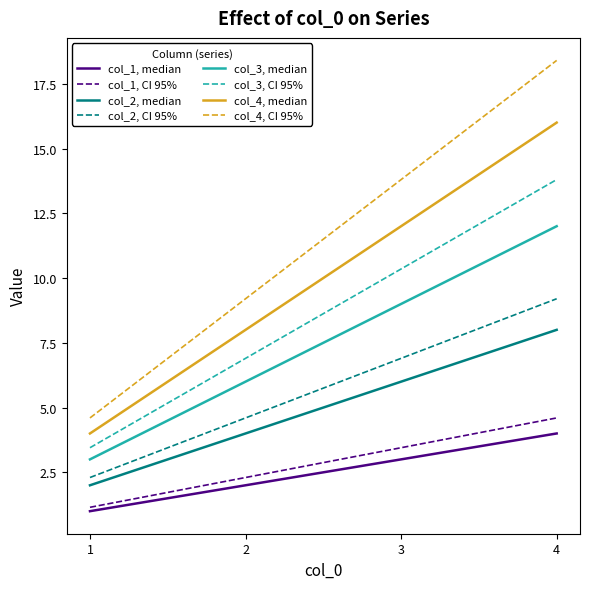

At 1, list the series in order from largest to smallest.

col_4, CI 95%, col_4, median, col_3, CI 95%, col_3, median, col_2, CI 95%, col_2, median, col_1, CI 95%, col_1, median